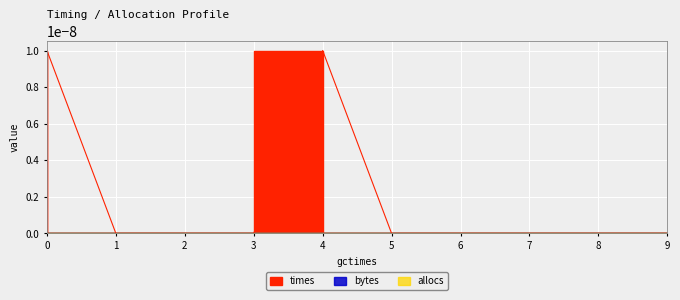

The value of times at 4 is 0.0. True or false?

False